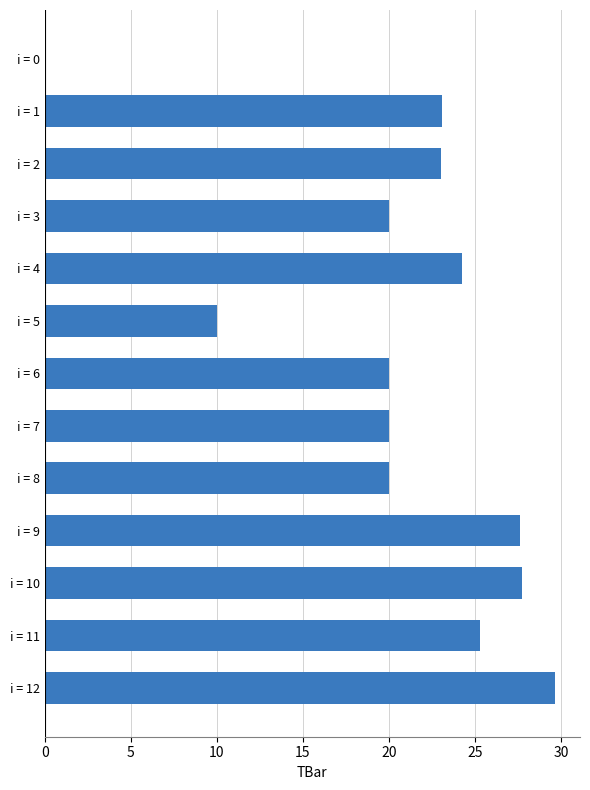

The chart shows a value of 27.6 at i = 9. True or false?

True